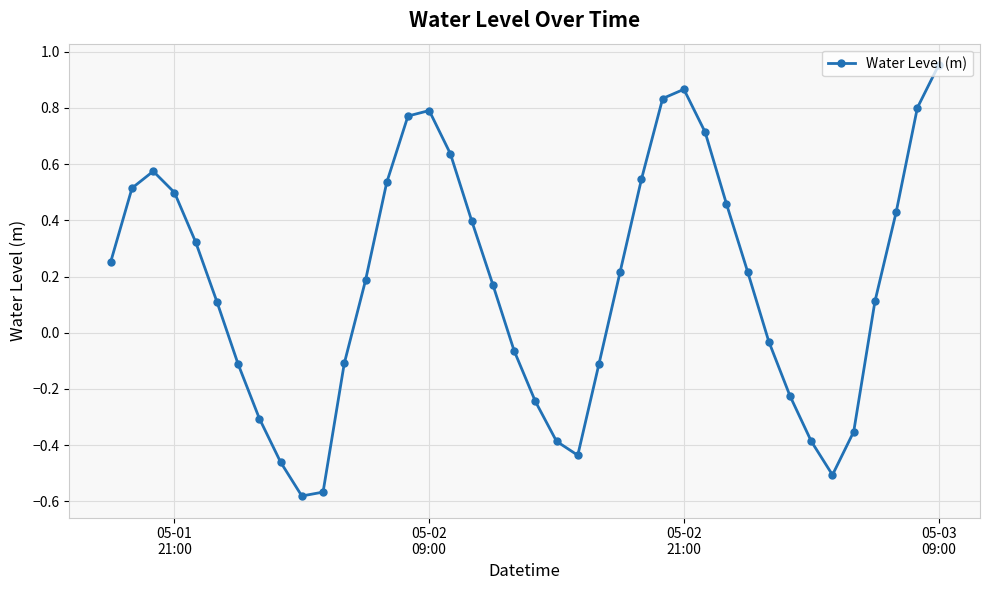

True or false: there are more than 0 points higher than both neighbors.

True